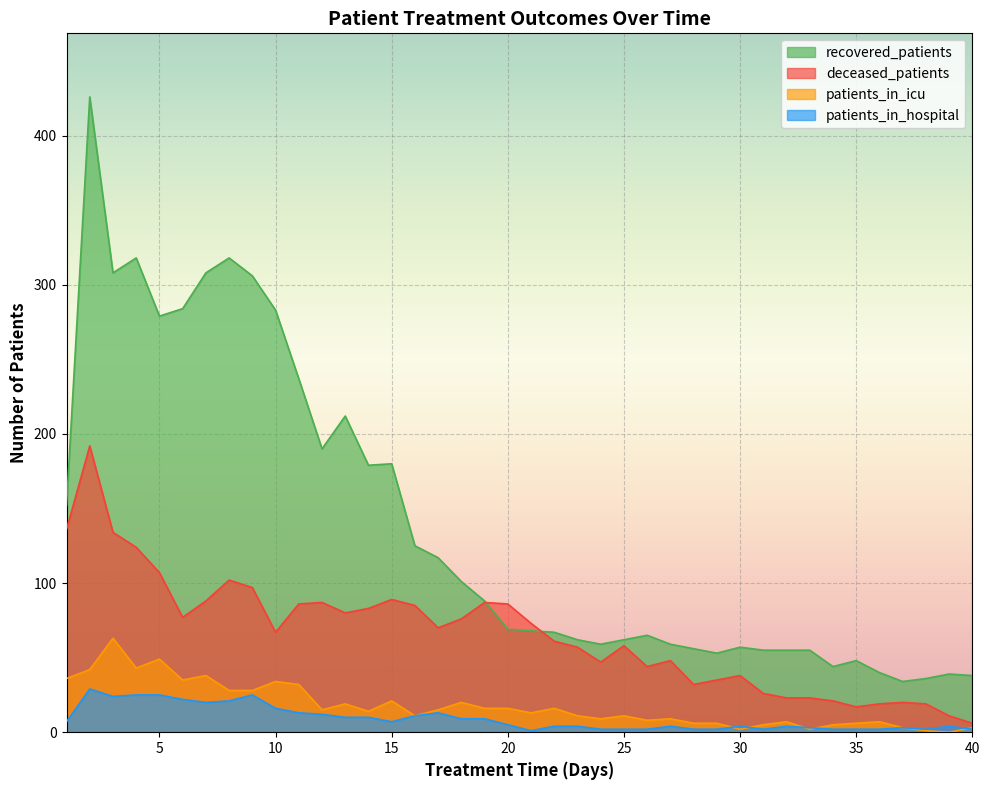

At how many categories does at least one series exceed 150?

15